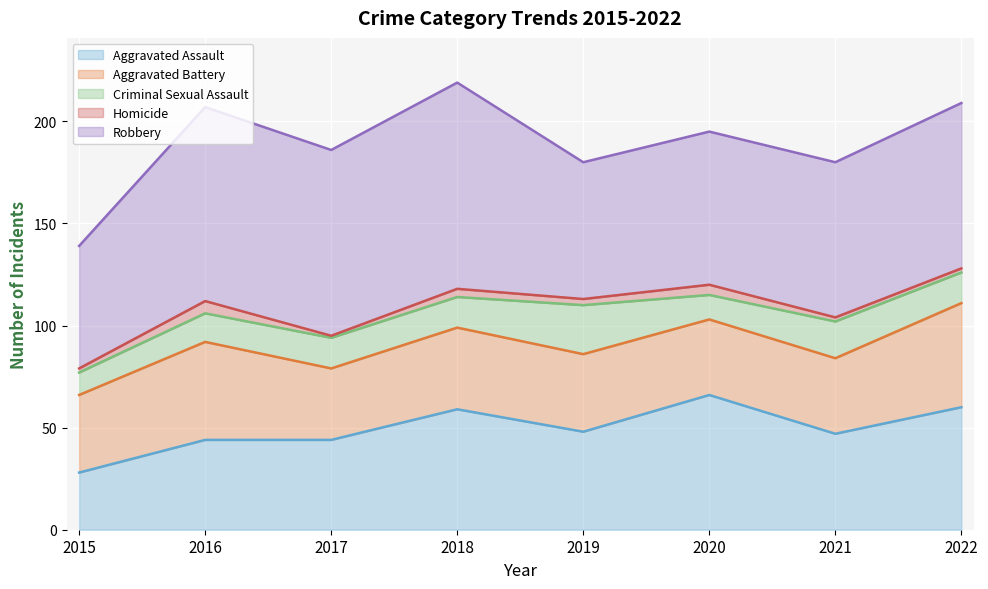

Which series has the largest range (max minus min)?

Robbery